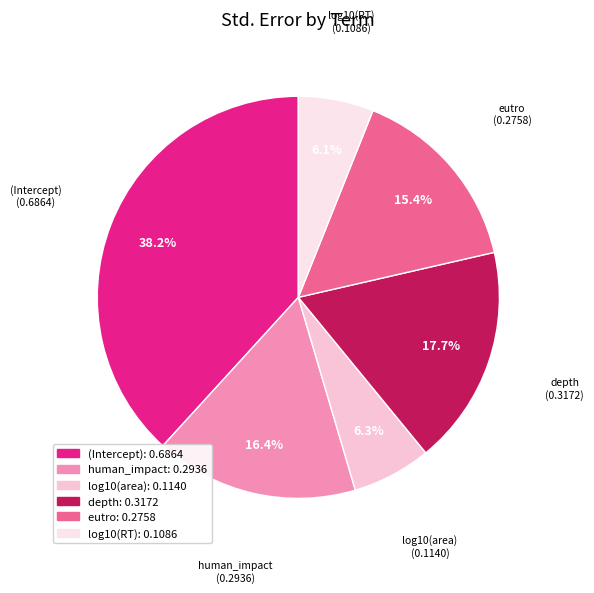

Which category has the biggest portion of the pie?

(Intercept)